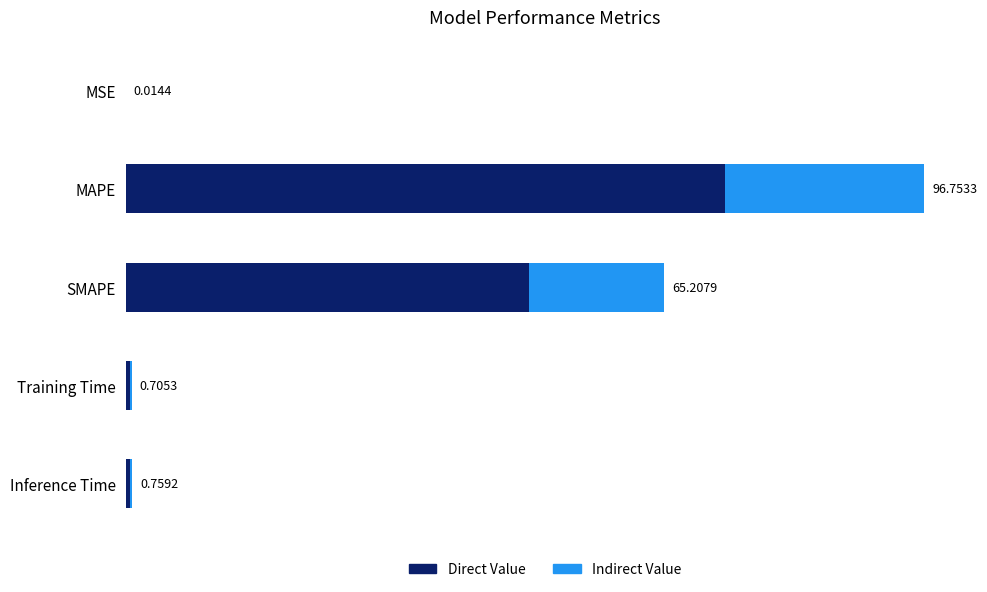

What are all the series names shown in the legend?

Direct Value, Indirect Value